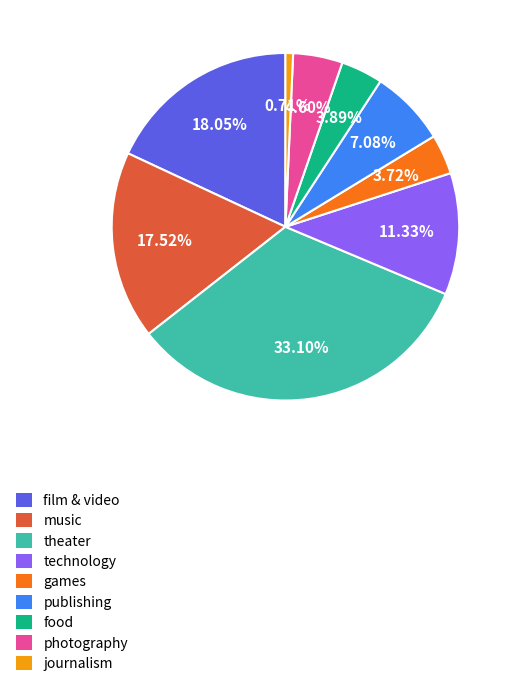

Is it true that film & video is 11% of the pie?

False